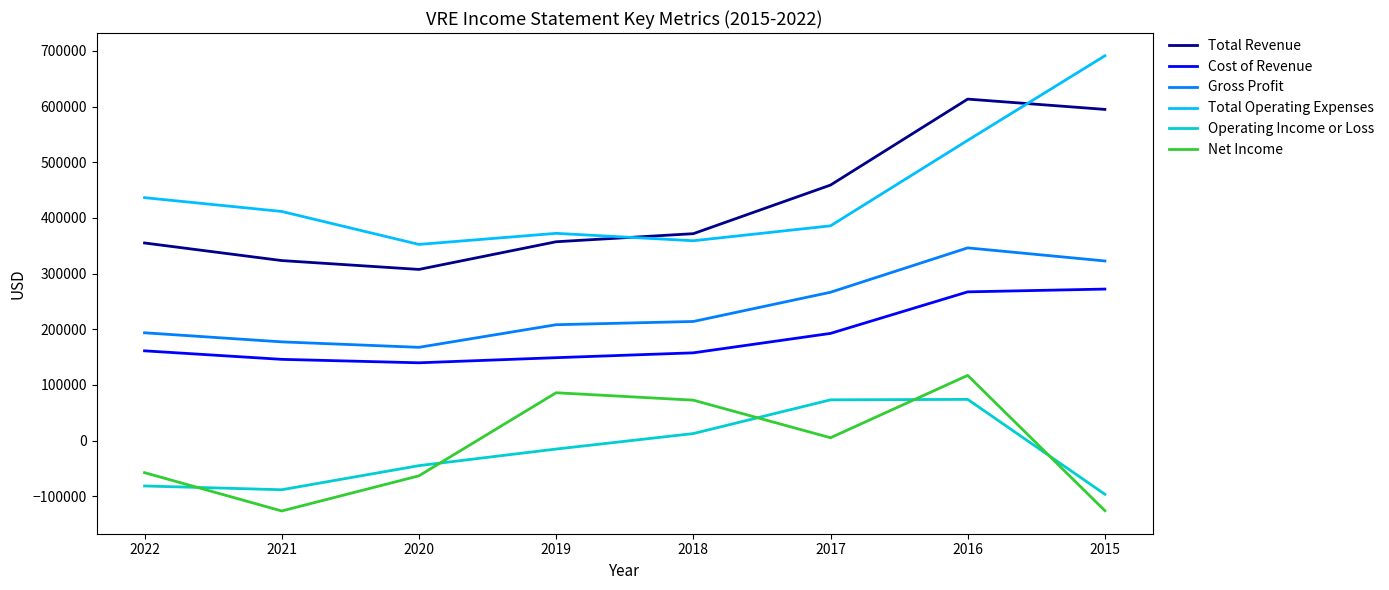

True or false: Net Income has a value of -203867 at 2015.

False